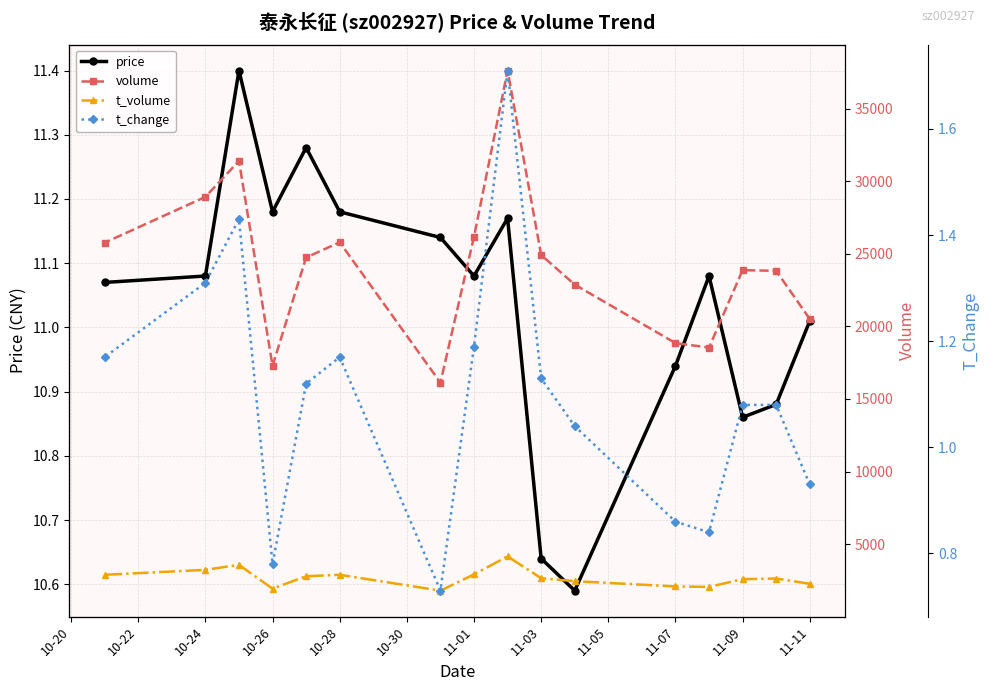

The value of price at 11-07 is 16.8. True or false?

False